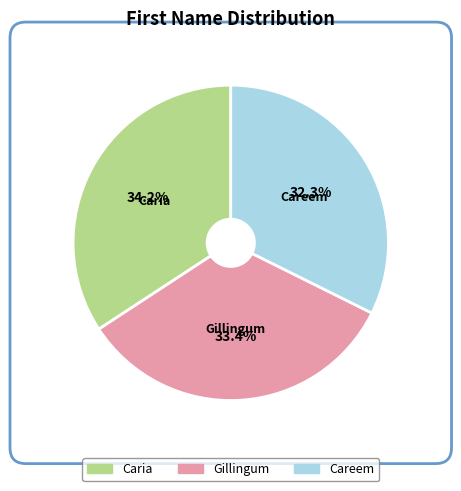

True or false: Caria accounts for 34% of the total.

True